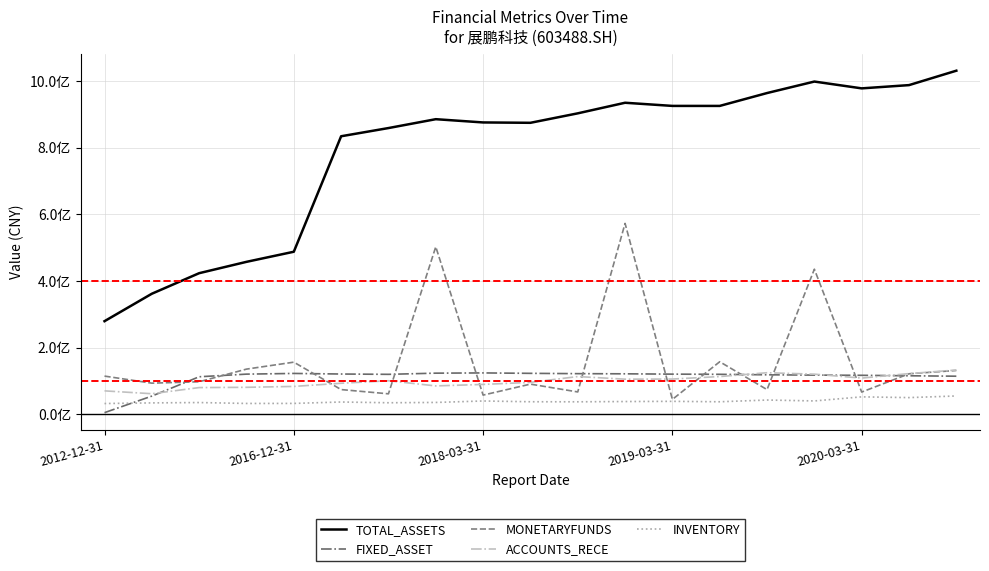

What is the average value of the FIXED_ASSET series?

110126097.4